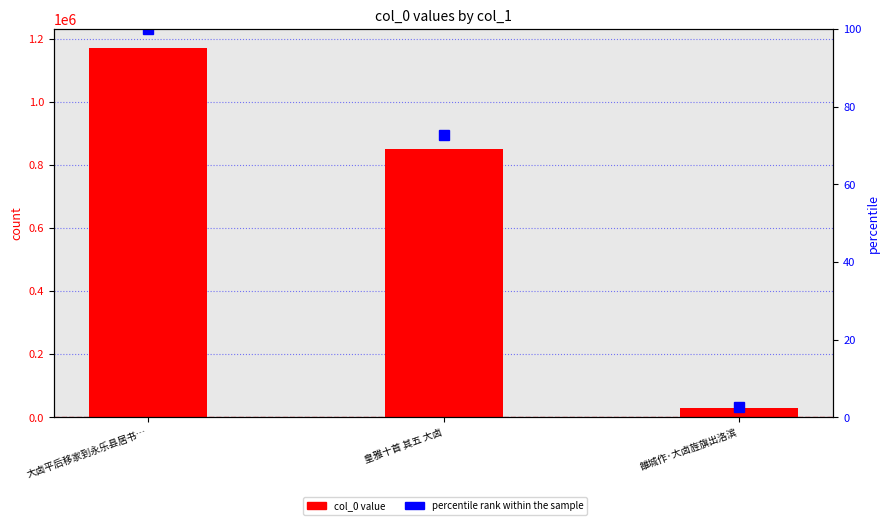

What are all the series names shown in the legend?

col_0 value, percentile rank within the sample